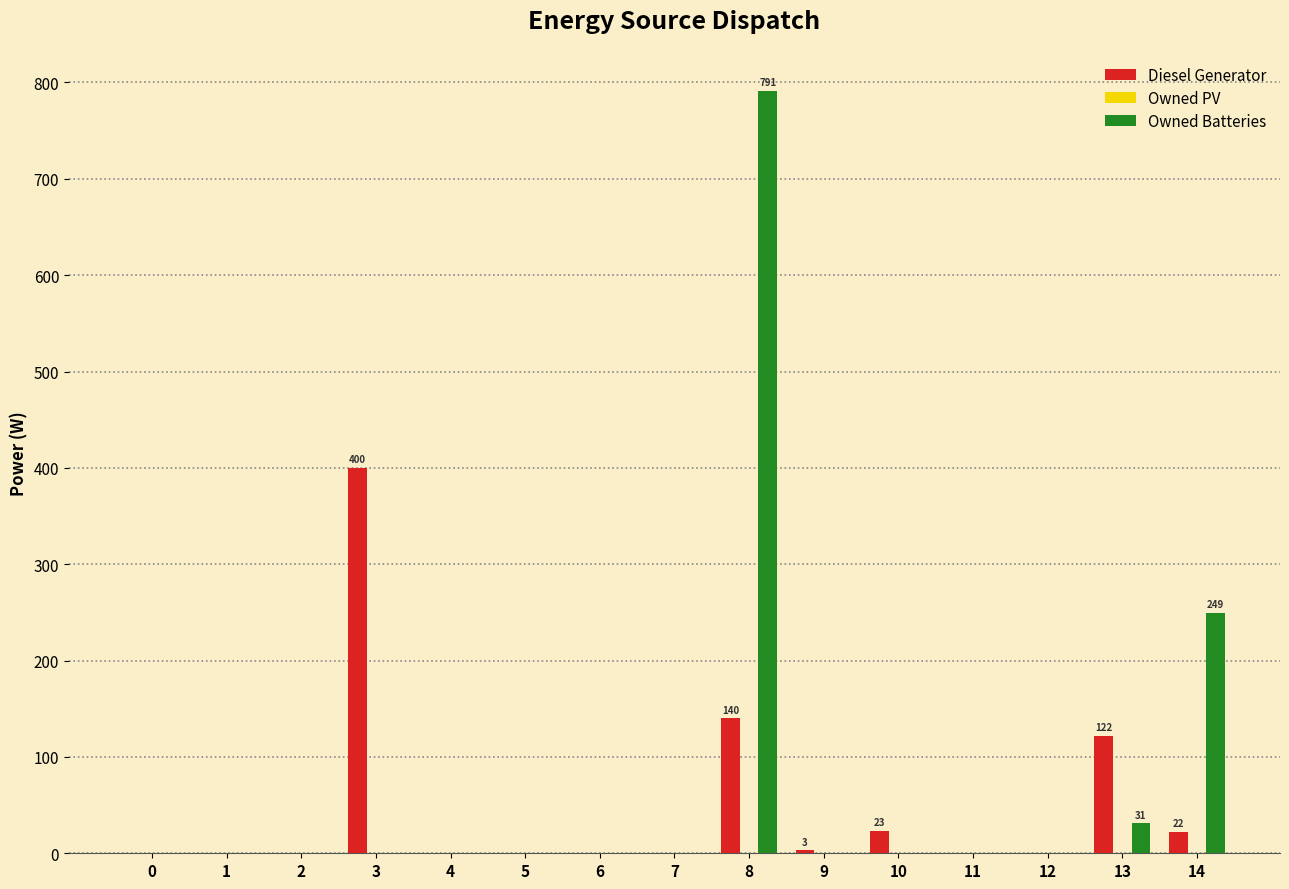

Count the number of data series in this chart.

2